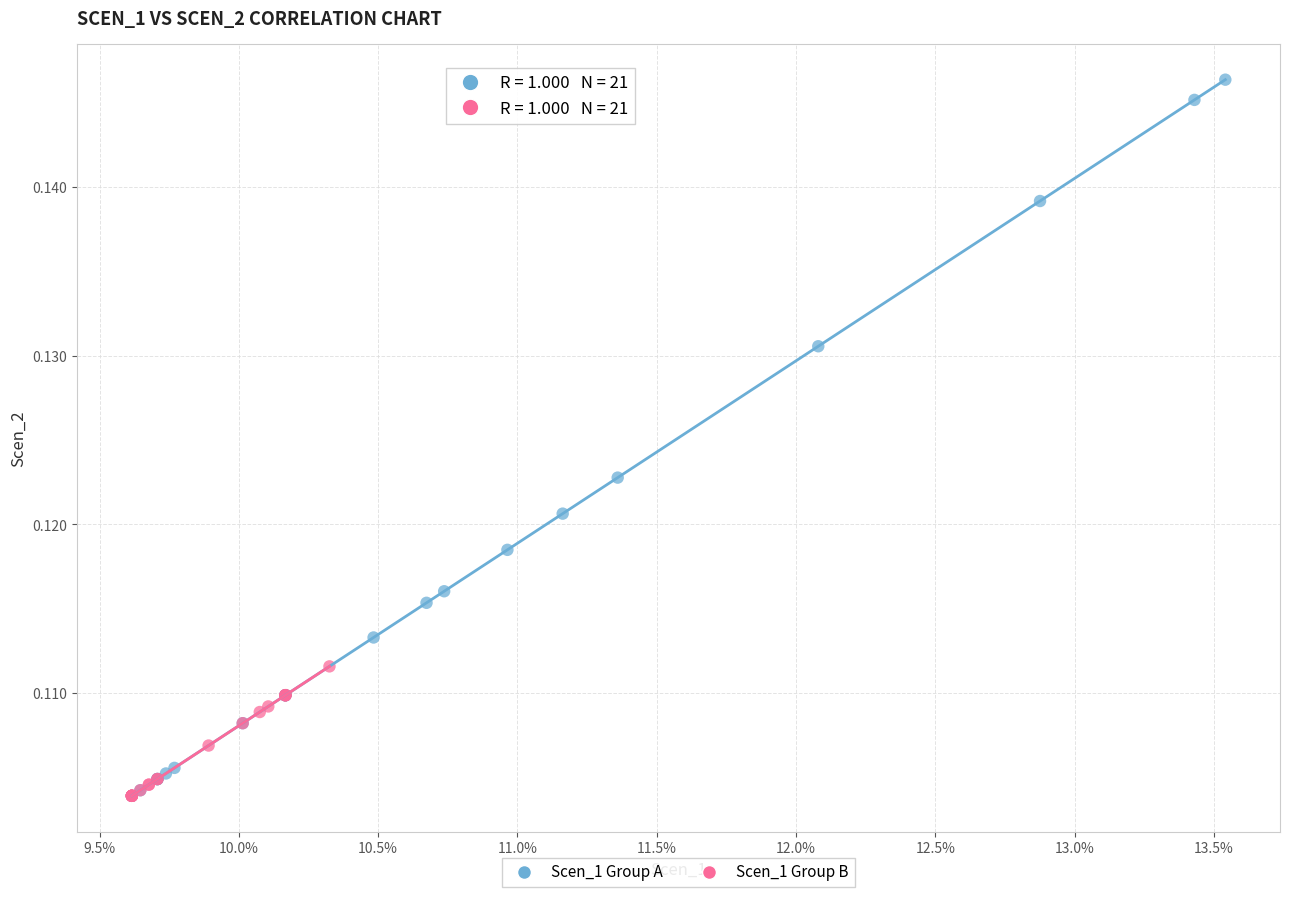

Which series contains the highest Y value?

Scen_1 Group A